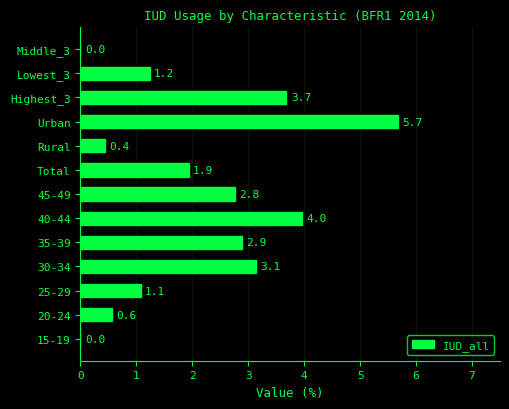

At which label is the value closest to 2?

Total